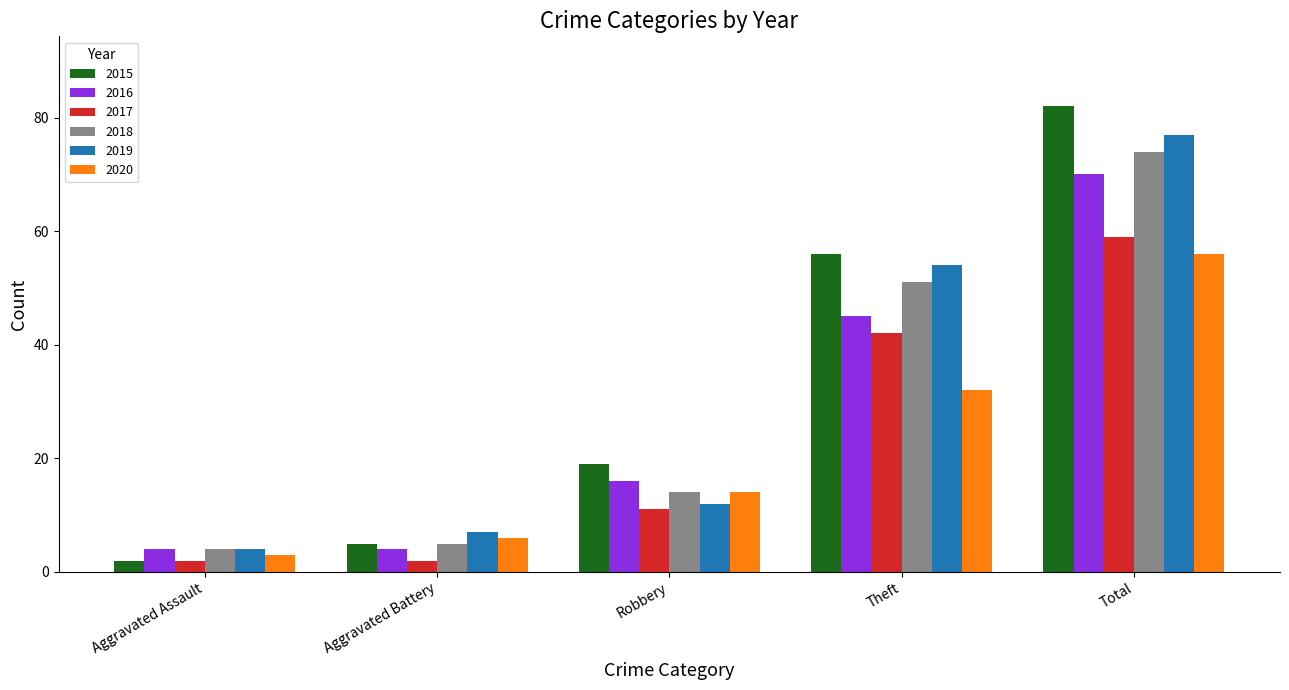

At which label is 2019 closest to 40?

Theft